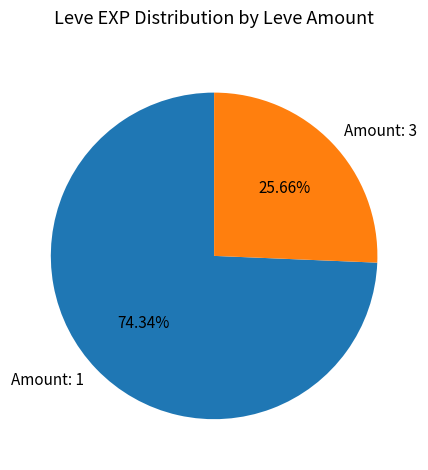

Is there any slice that represents more than half of the pie?

Yes